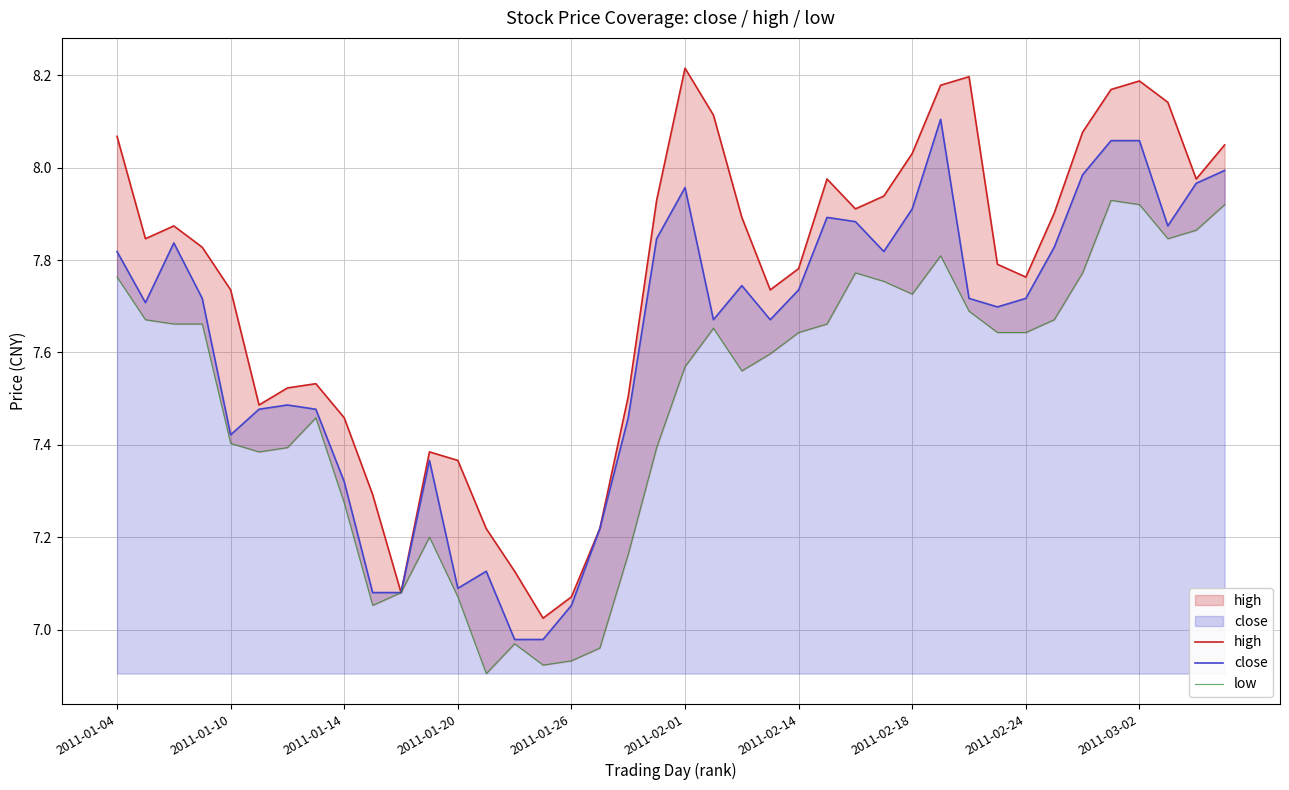

At which label does close first exceed 7?

2011-01-04